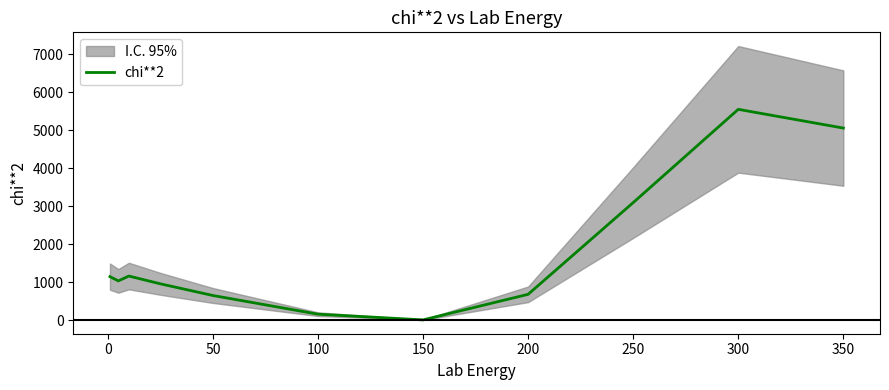

True or false: there are more than 2 points higher than both neighbors.

False